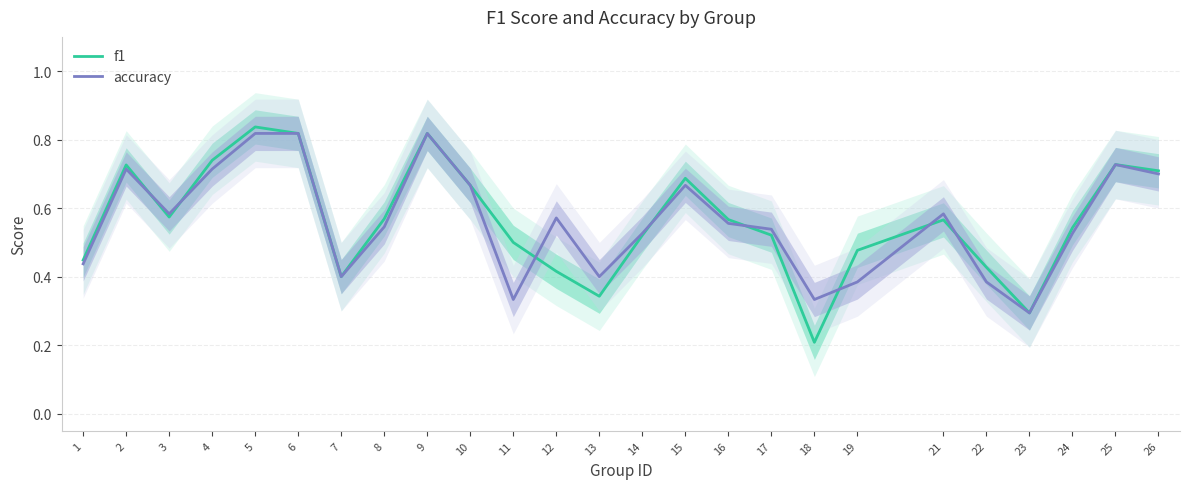

The value of f1 at 23 is 0.2. True or false?

False